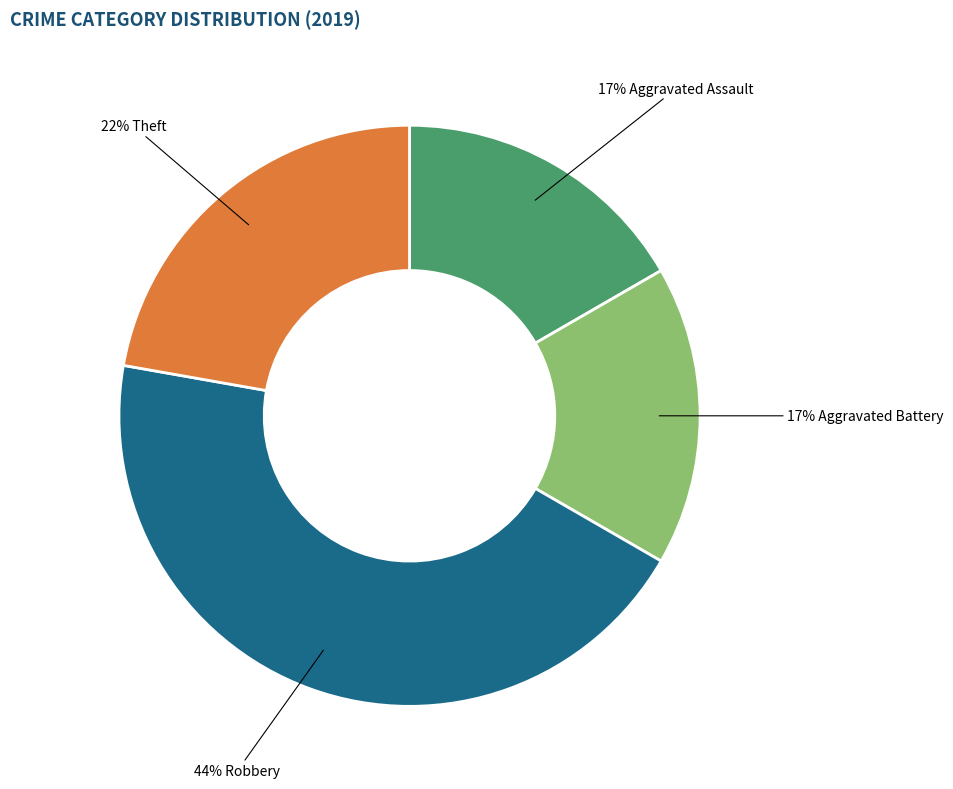

To the nearest percent, what is the average slice percentage?

25%